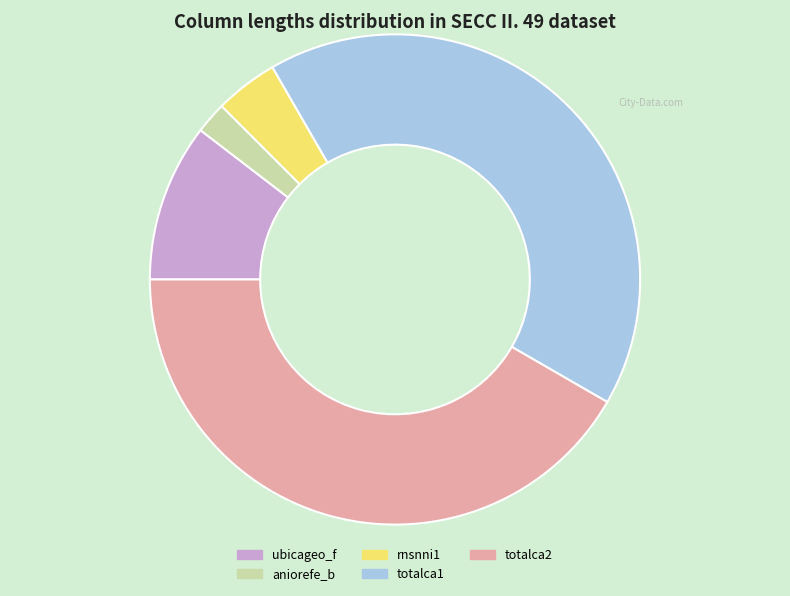

Which has a higher value, rnsnni1 or ubicageo_f?

ubicageo_f